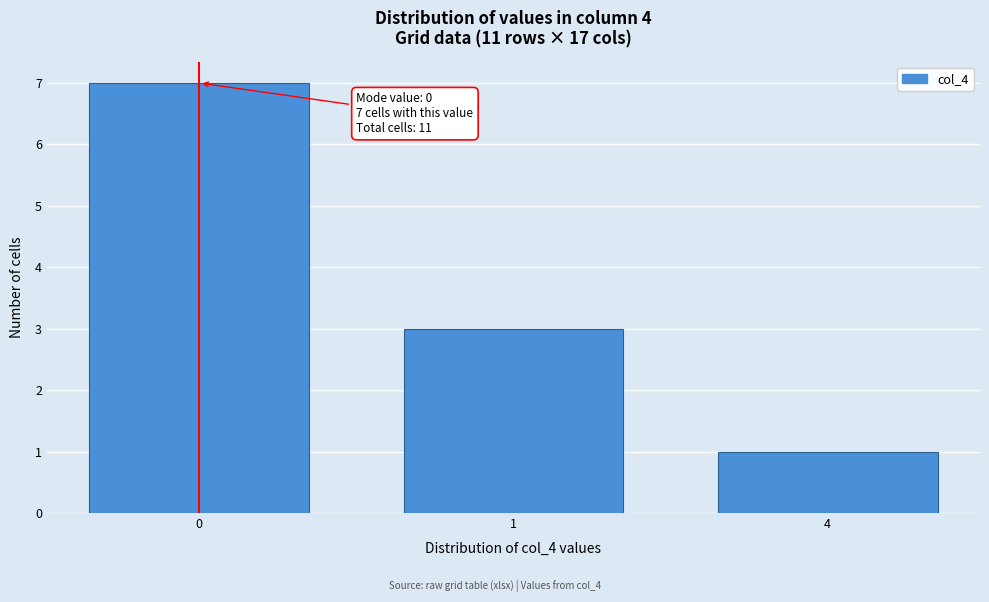

Reading right to left, transcribe all the data shown in this chart.

1	3	7